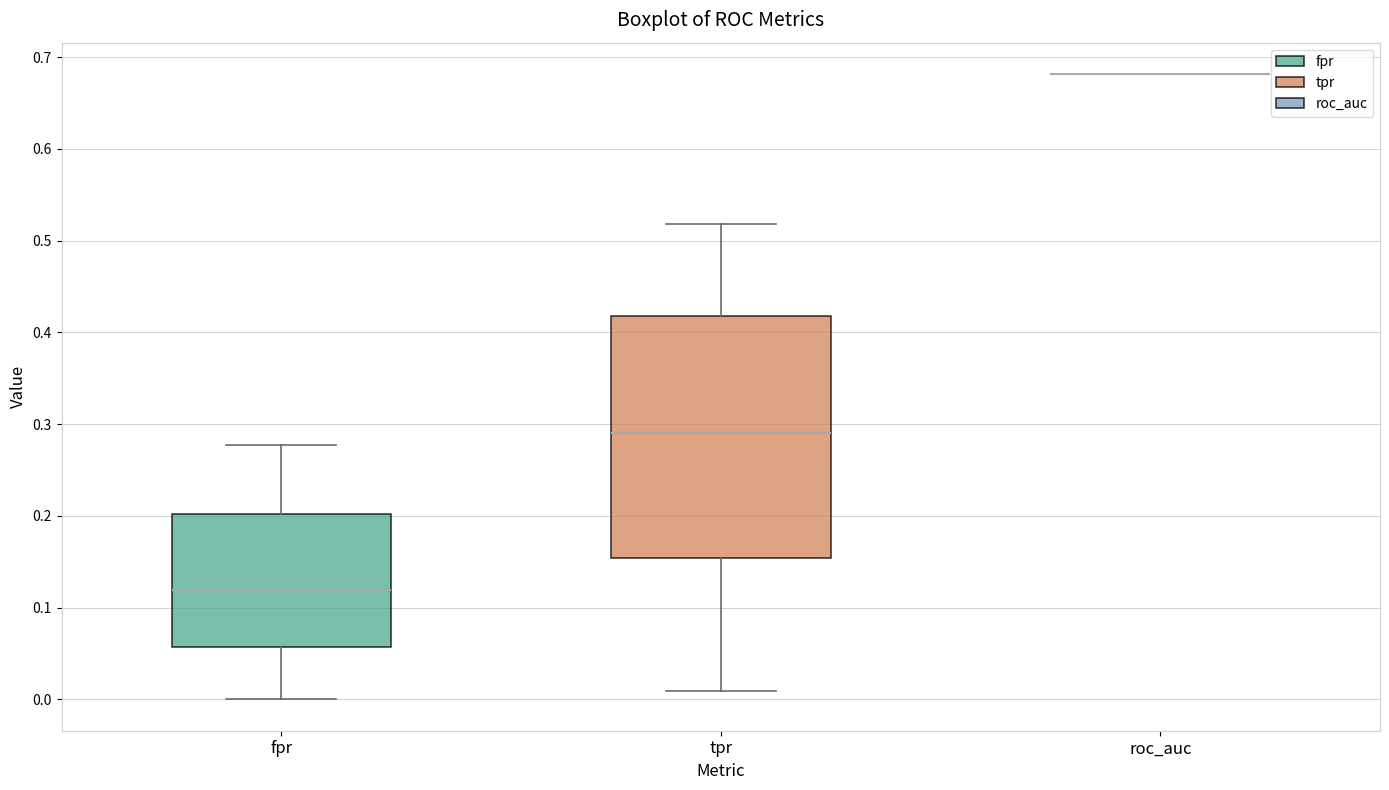

Reading left to right, transcribe this box plot: for each box, give where its median line is, the range the box spans, and where its two whiskers end, as read against the y-axis. The values are not printed on the chart, so give them approximately, as read against the axis.

fpr: median 0.12, box 0.06 to 0.20, whiskers 0.00 to 0.28
tpr: median 0.29, box 0.15 to 0.42, whiskers 0.01 to 0.52
roc_auc: box collapsed to a line at 0.68, whiskers 0.68 to 0.68